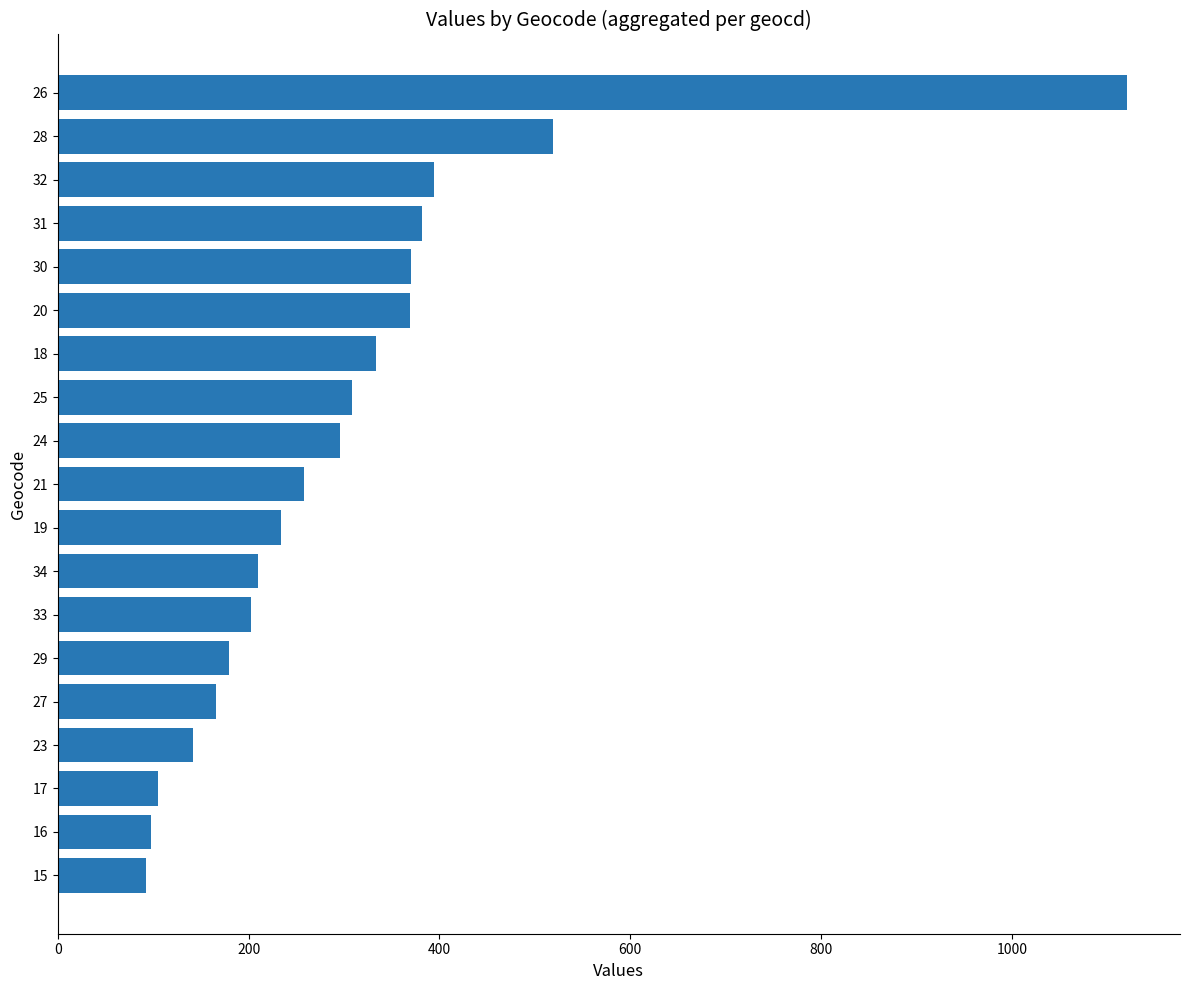

Does the chart contain stacked bars?

No